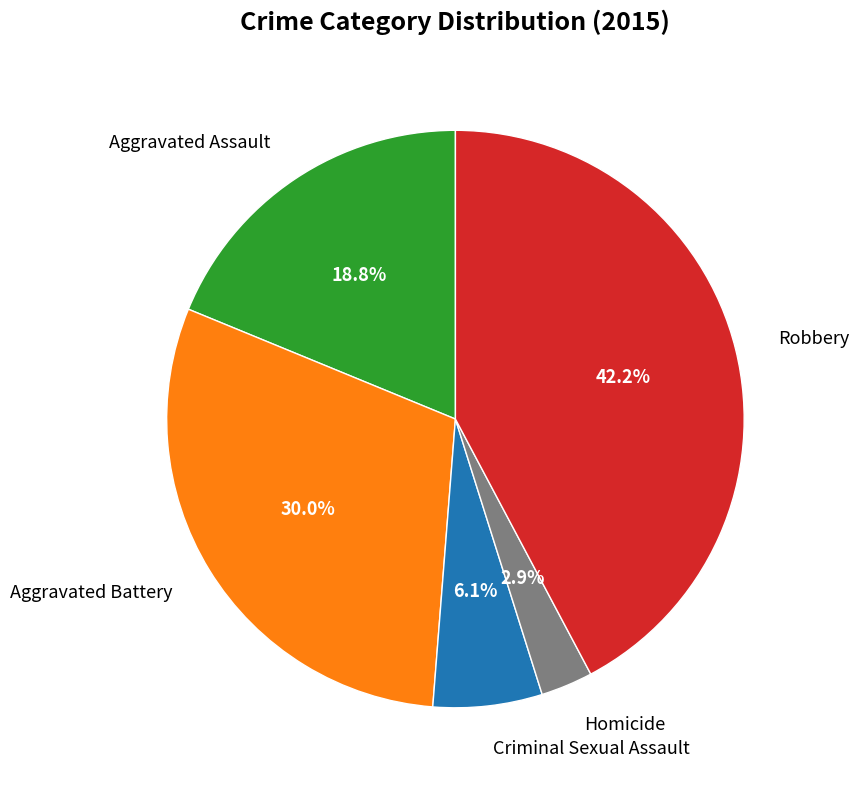

What is the smallest slice in the pie chart?

Homicide